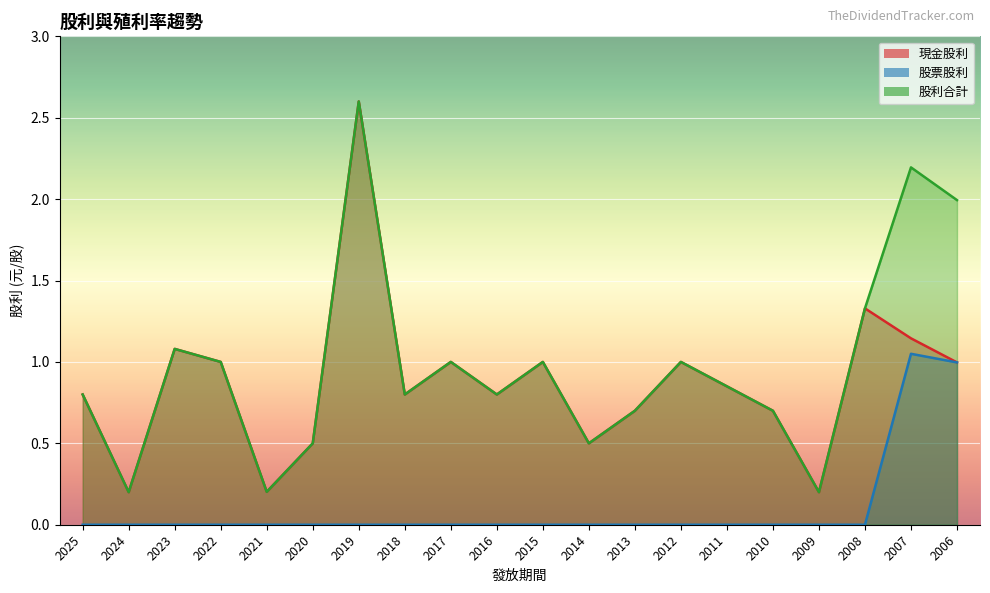

How many interior local peaks does the 現金股利 series have?

6